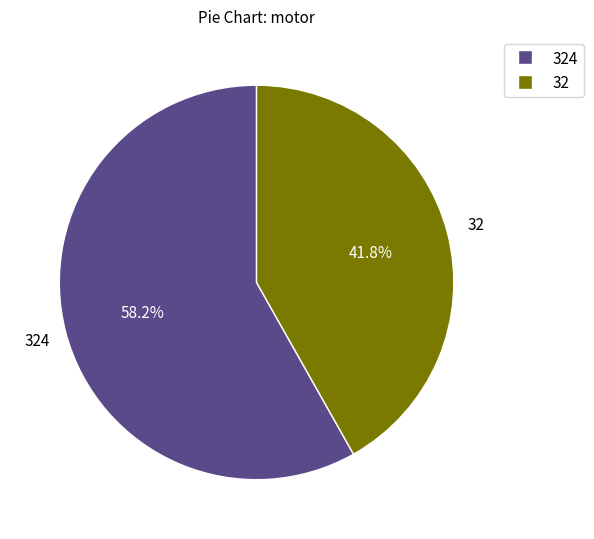

Does any single category account for the majority?

Yes